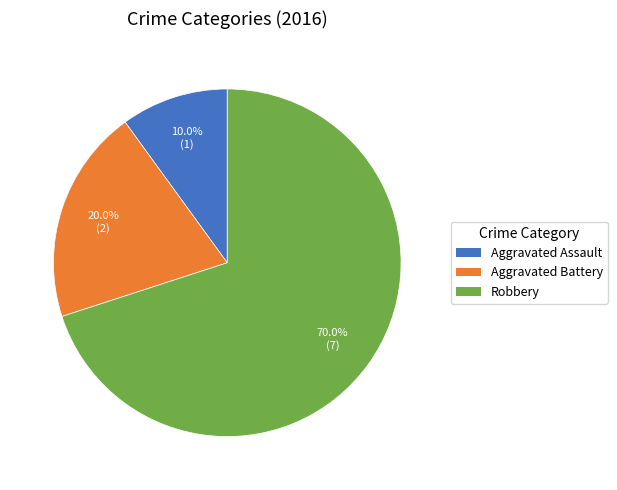

Which category accounts for the majority?

Robbery